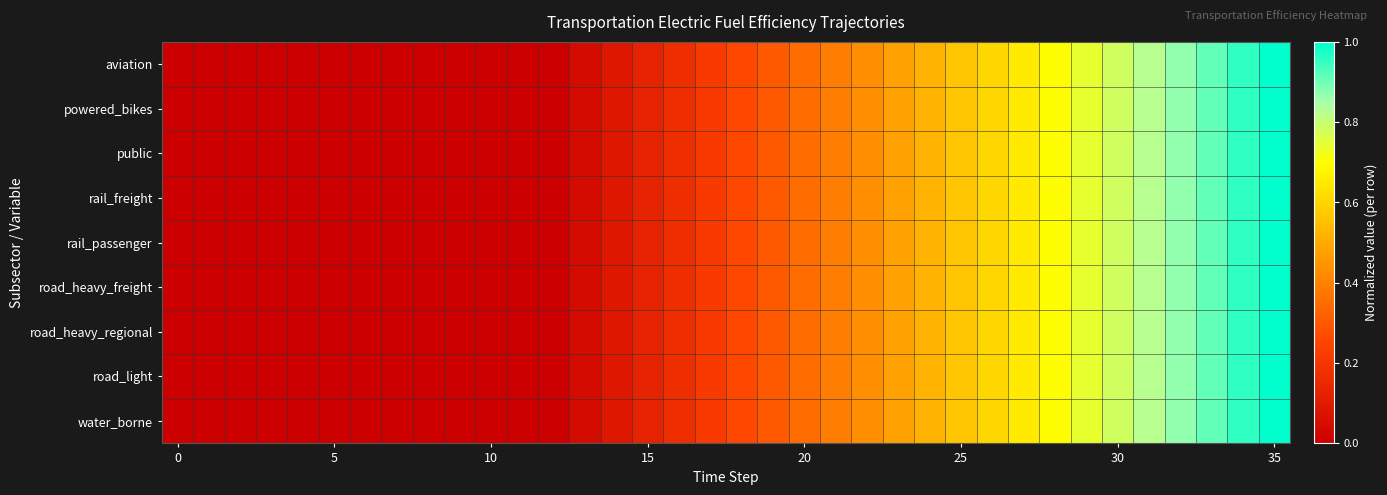

How many series are shown in this chart?

9